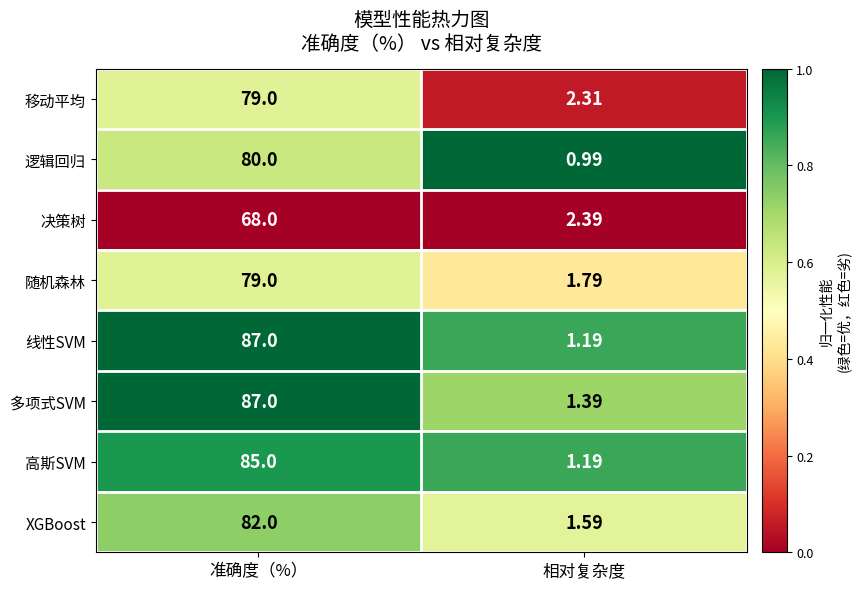

Which label corresponds to the largest value in the chart?

准确度（%）